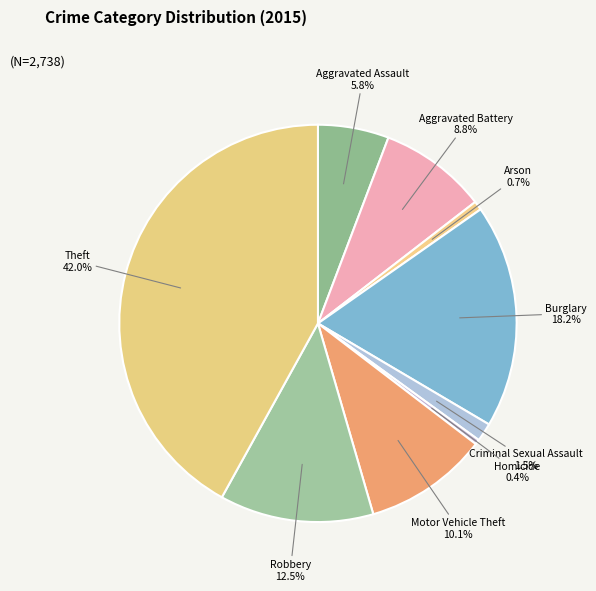

What percentage is NOT represented by Robbery?

87.5%